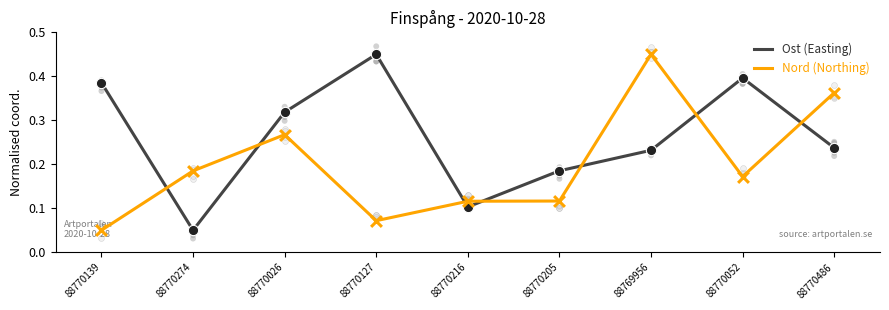

Which series reaches the minimum Y coordinate?

Ost (Easting)